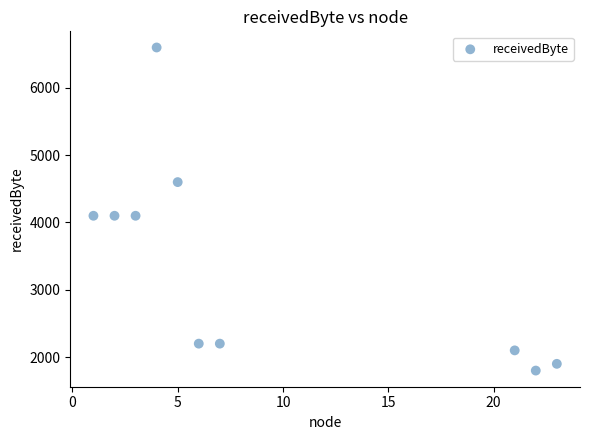

What is the average Y value?

3370